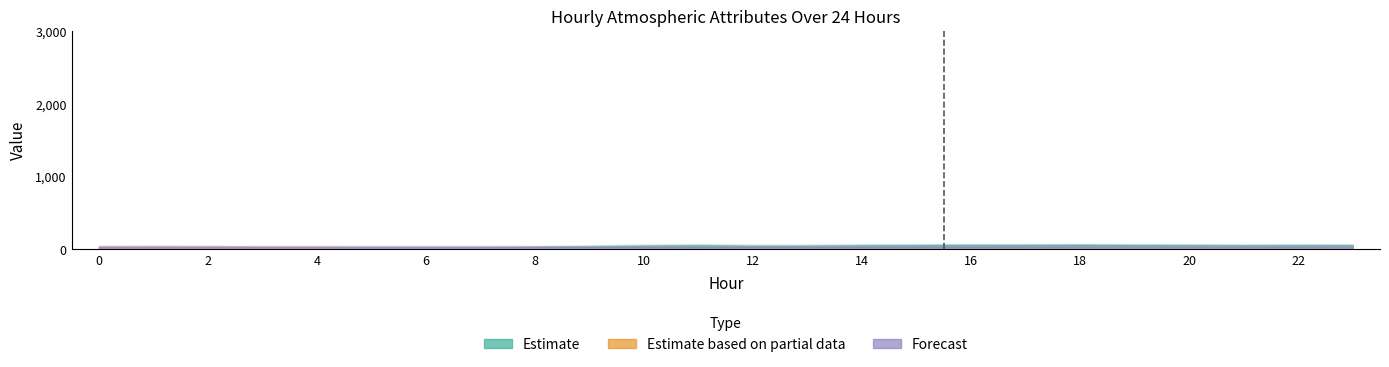

Are the bars horizontal?

No